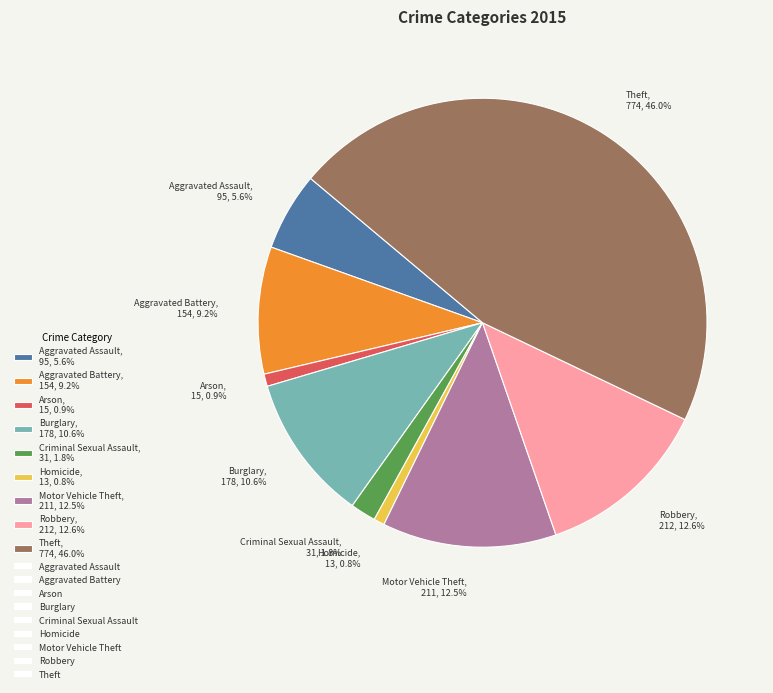

To the nearest percent, what is the difference between the Burglary and Theft slice percentages?

35%